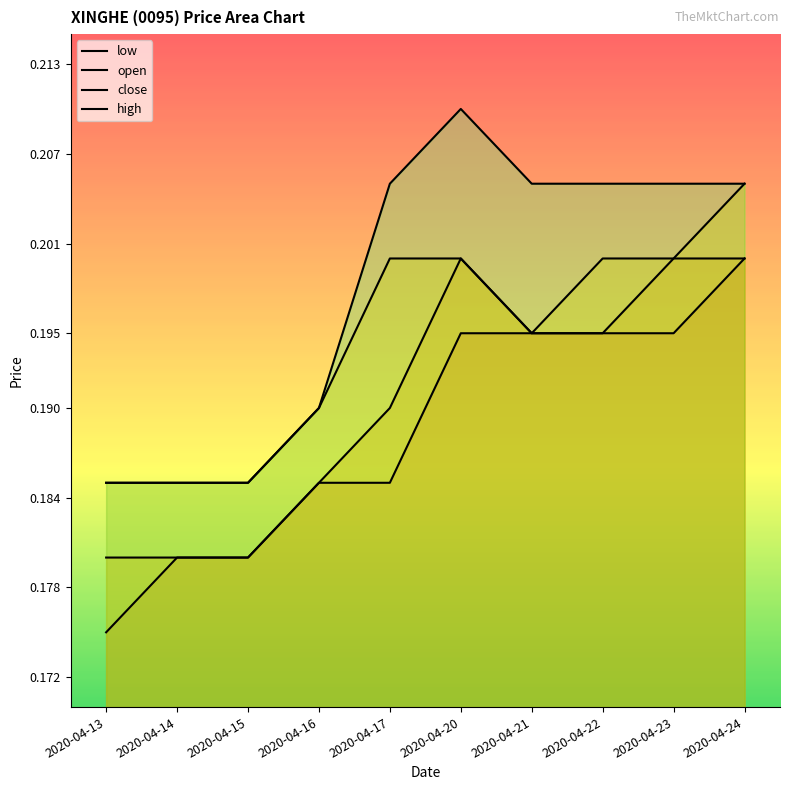

Reading left to right, what are all the values shown in this chart?

open: 2020-04-13=0.2	2020-04-14=0.2	2020-04-15=0.2	2020-04-16=0.2	2020-04-17=0.2	2020-04-20=0.2	2020-04-21=0.2	2020-04-22=0.2	2020-04-23=0.2	2020-04-24=0.2
high: 2020-04-13=0.2	2020-04-14=0.2	2020-04-15=0.2	2020-04-16=0.2	2020-04-17=0.2	2020-04-20=0.2	2020-04-21=0.2	2020-04-22=0.2	2020-04-23=0.2	2020-04-24=0.2
low: 2020-04-13=0.2	2020-04-14=0.2	2020-04-15=0.2	2020-04-16=0.2	2020-04-17=0.2	2020-04-20=0.2	2020-04-21=0.2	2020-04-22=0.2	2020-04-23=0.2	2020-04-24=0.2
close: 2020-04-13=0.2	2020-04-14=0.2	2020-04-15=0.2	2020-04-16=0.2	2020-04-17=0.2	2020-04-20=0.2	2020-04-21=0.2	2020-04-22=0.2	2020-04-23=0.2	2020-04-24=0.2